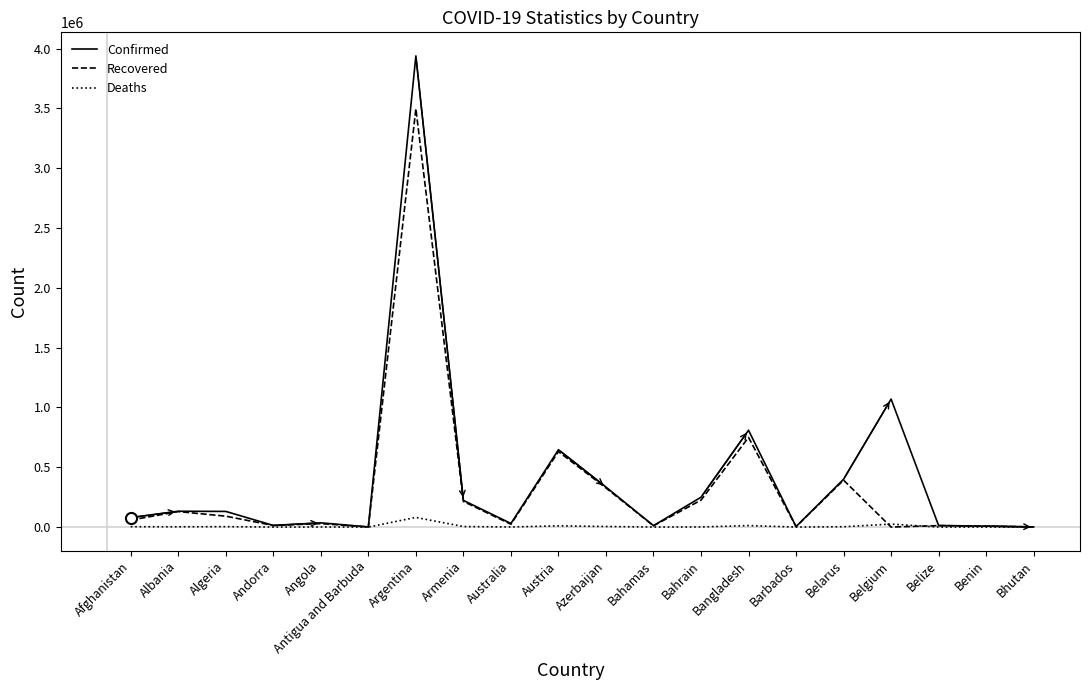

Which series has the largest range (max minus min)?

Confirmed